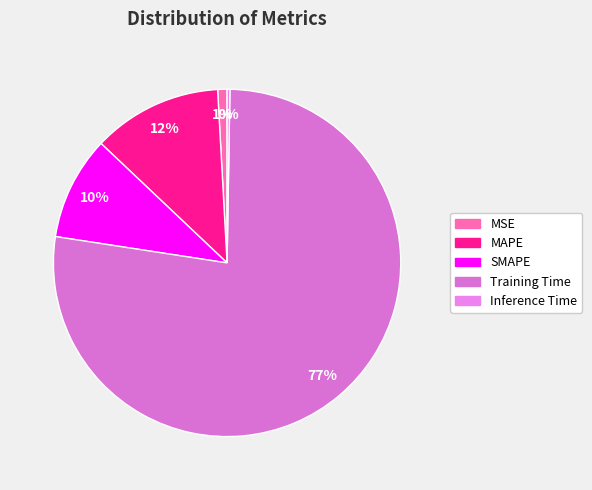

What percentage is NOT represented by SMAPE?

90.4%